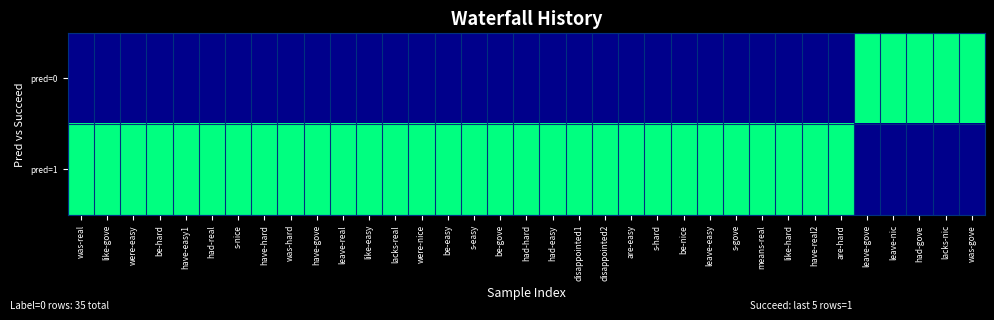

At how many categories does at least one series exceed 0?

35